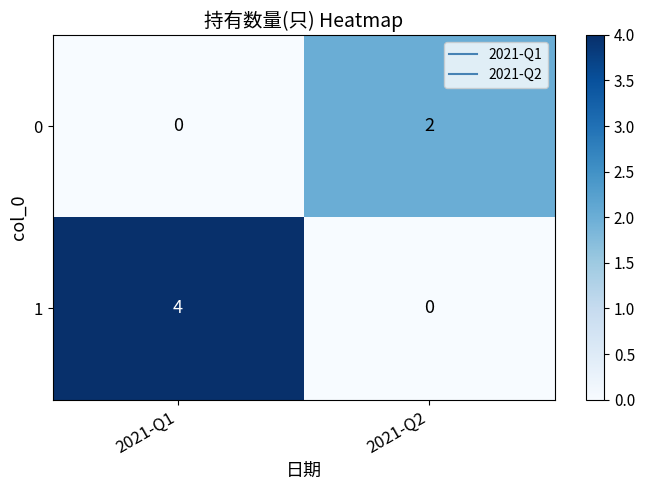

Reading left to right, transcribe all the data shown in this chart.

0: 2021-Q1=0	2021-Q2=2
1: 2021-Q1=4	2021-Q2=0